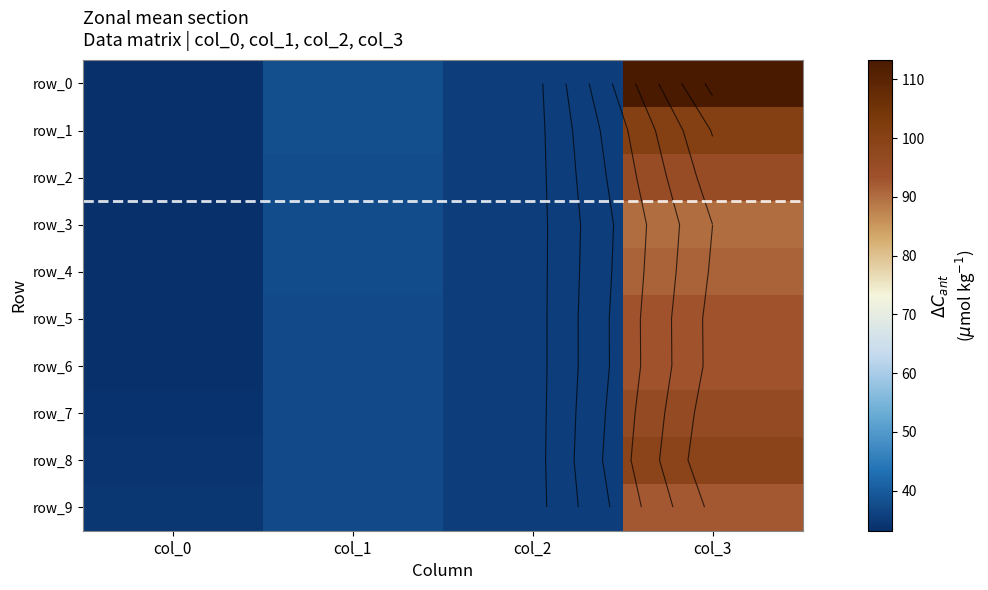

At which label does row_2 reach its peak?

col_3